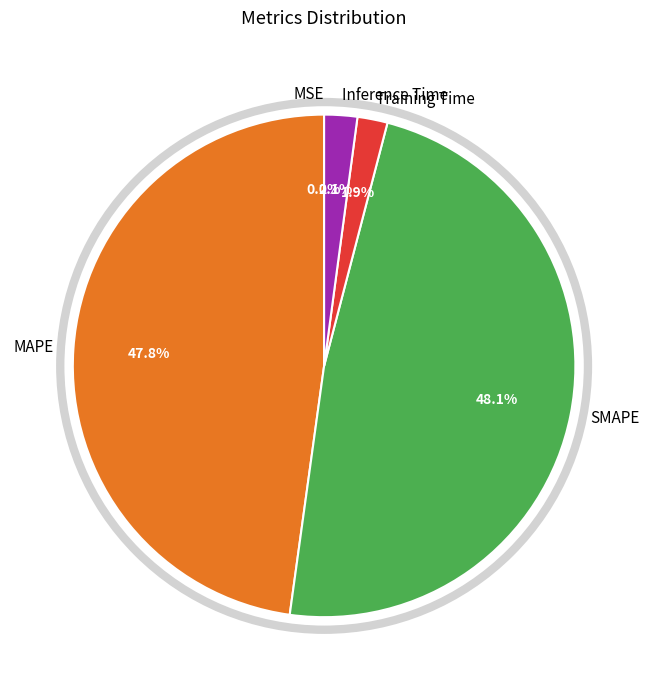

The SMAPE slice represents 36% of the pie. True or false?

False